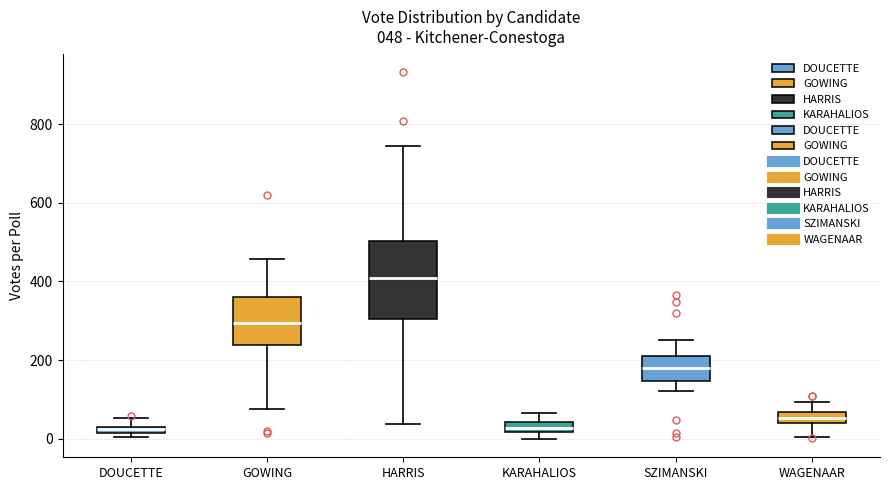

Which box's median line is the highest?

HARRIS